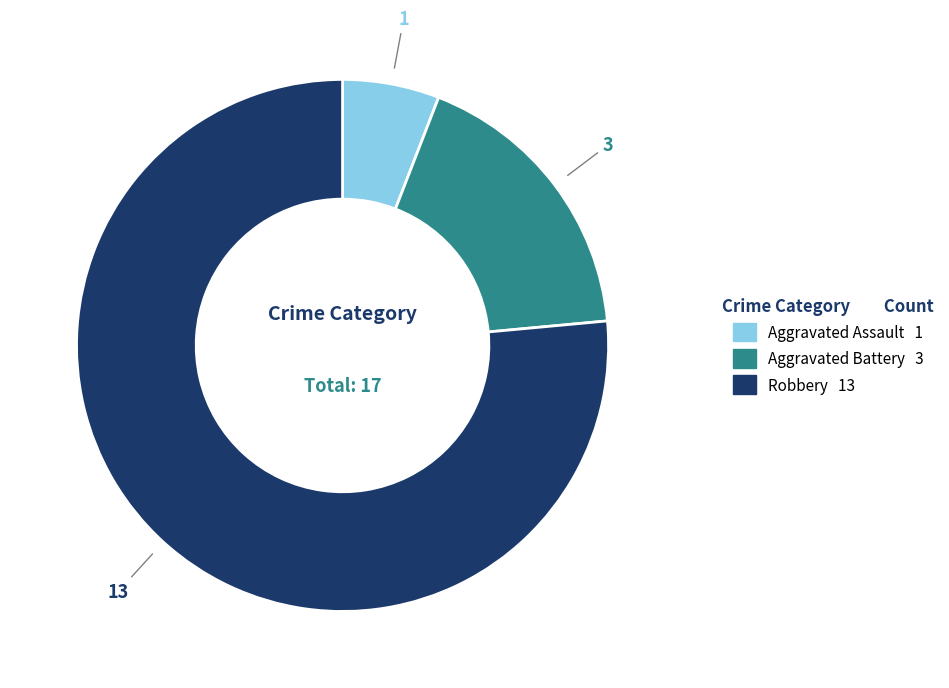

What is the ratio of the value at Aggravated Battery to the value at Aggravated Assault?

3.0